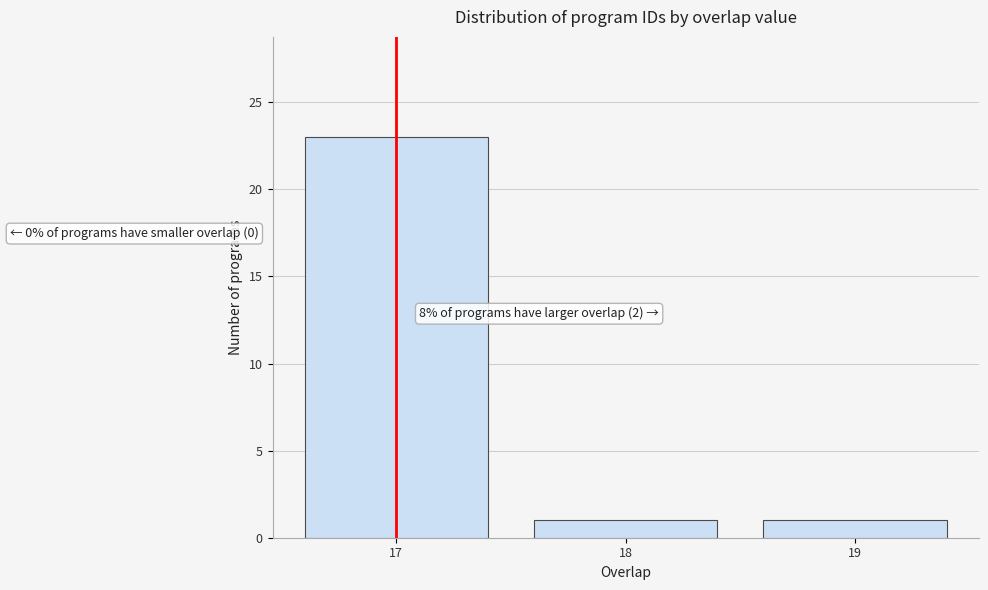

Reading left to right, extract all data points from this chart.

17=23	18=1	19=1